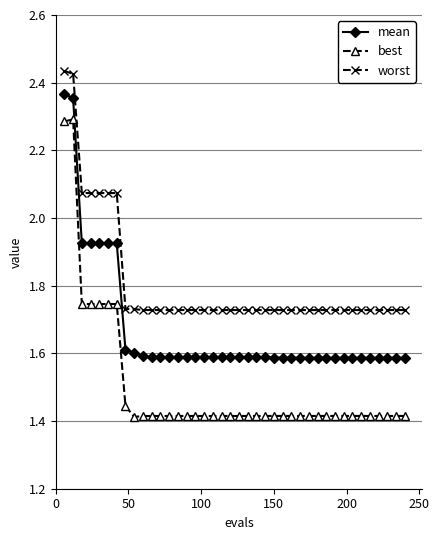

Which series has the largest total across all categories?

worst